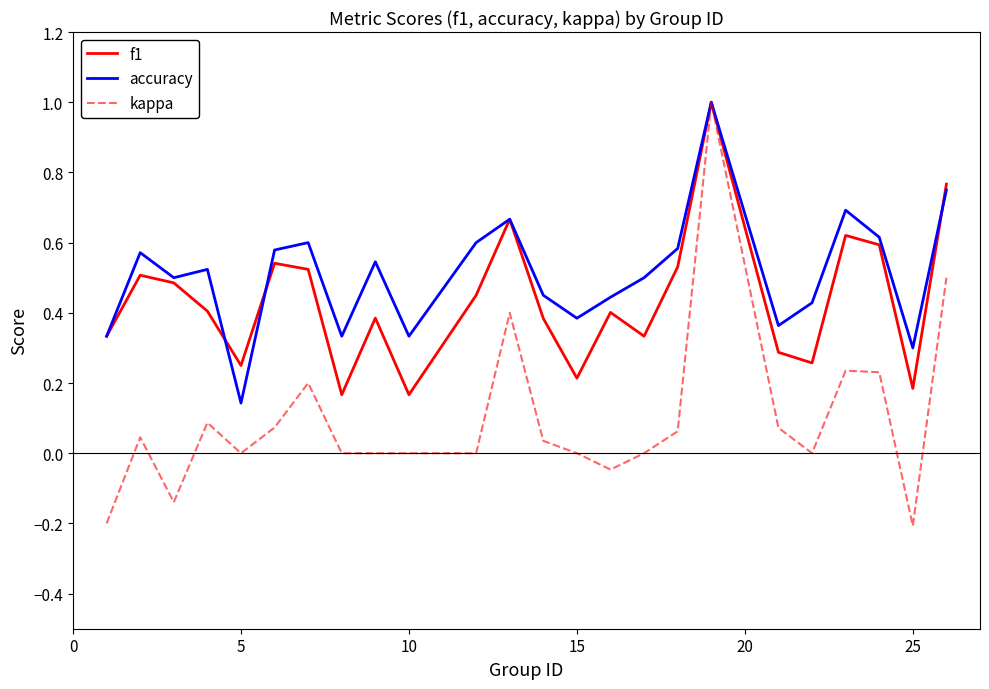

What is the sum of all accuracy values?

12.2